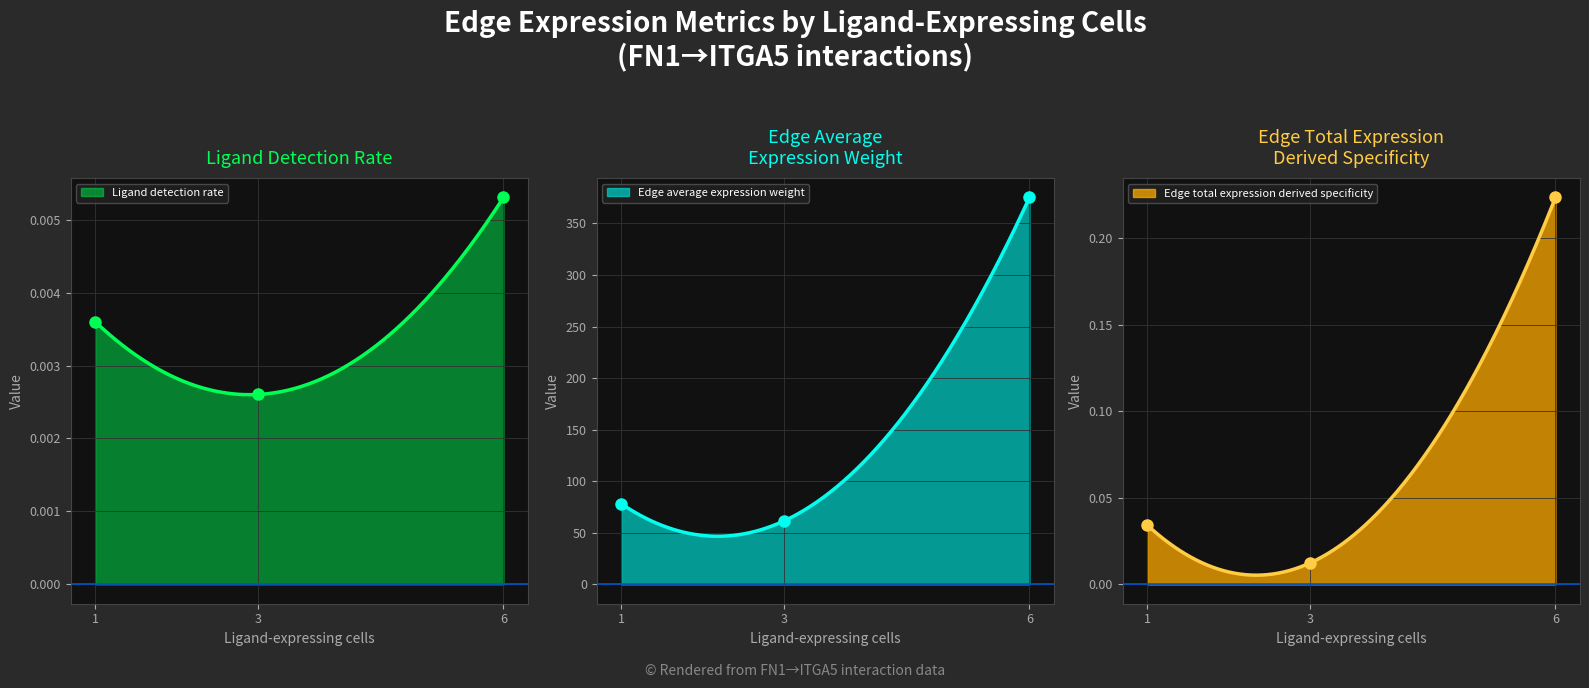

Which category has the lowest value in the Ligand detection rate series?

3